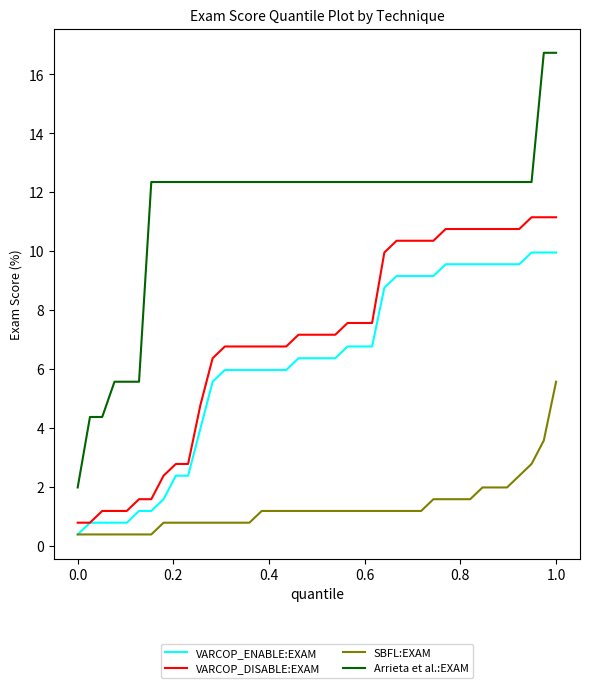

What is the lowest value of the SBFL:EXAM series?

0.4